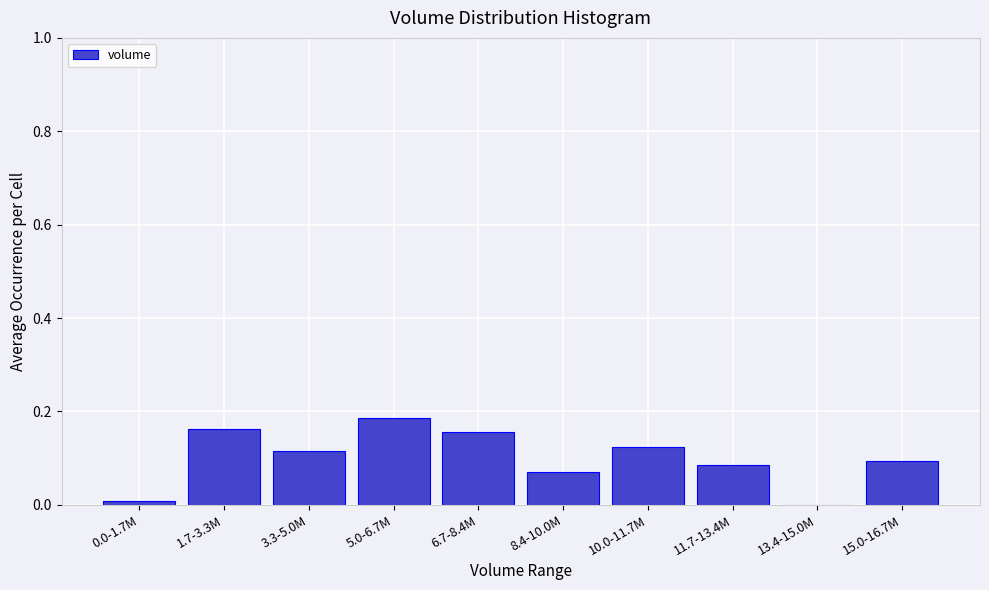

True or false: the data shows 0.3 at 5.0-6.7M.

False